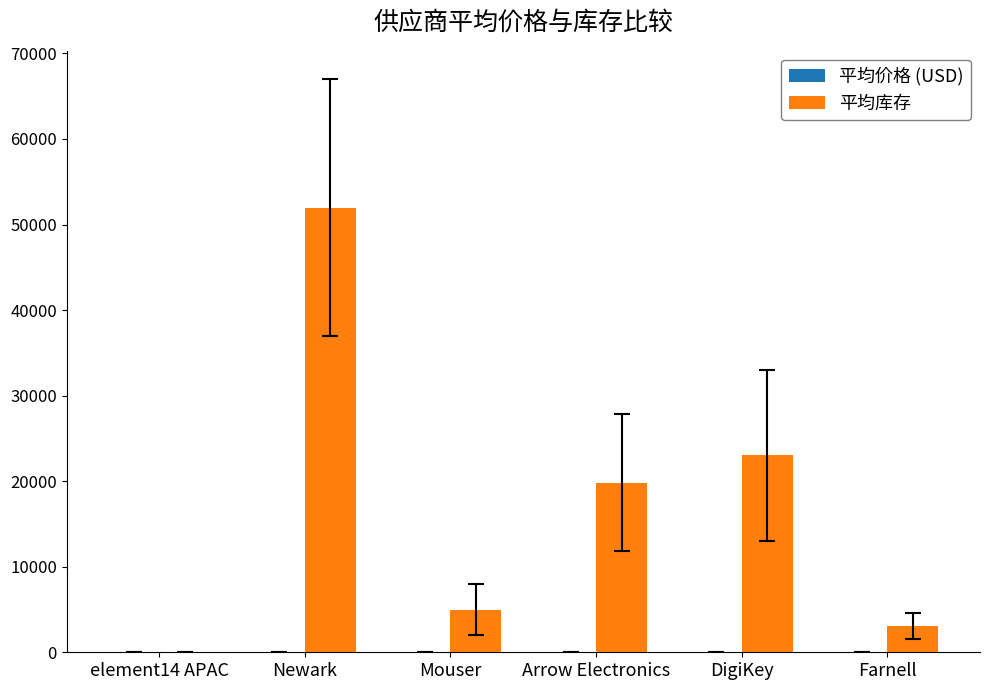

At which label does 平均库存 reach its peak?

Newark